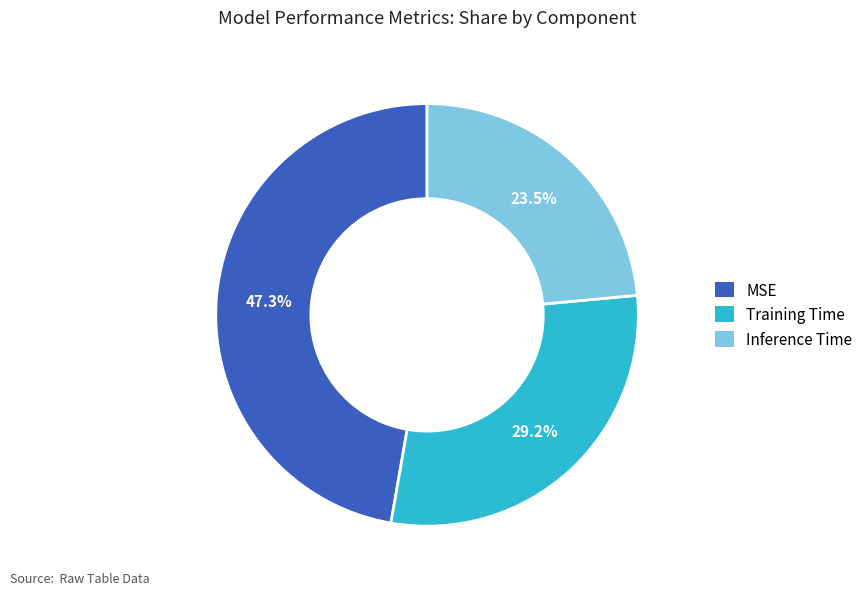

How many slices are in this pie chart?

3